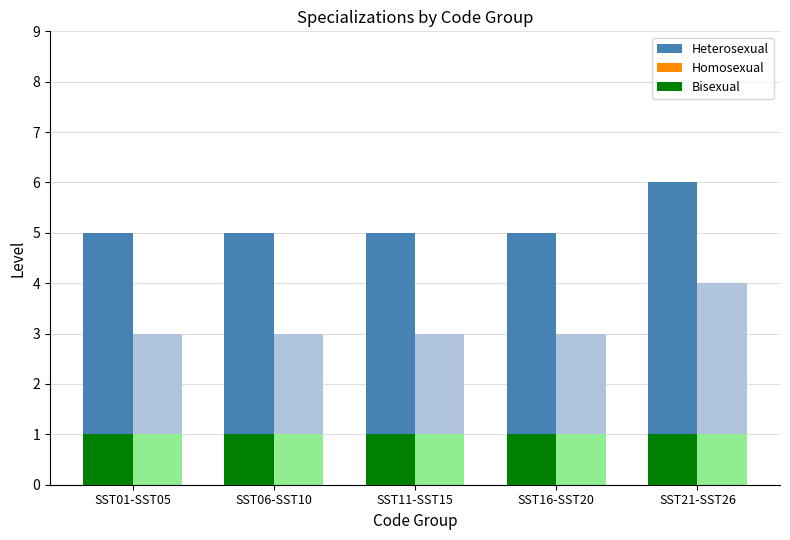

What is the sum of all Heterosexual values?

26